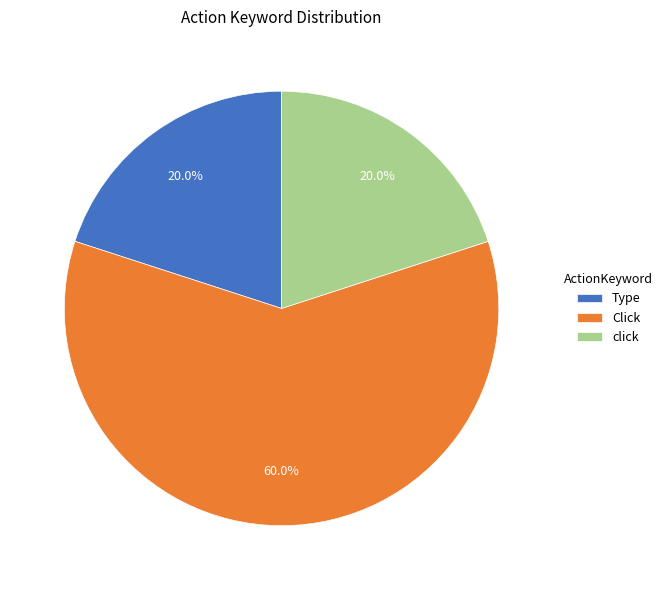

What percentage is the Click slice, to the nearest percent?

60%